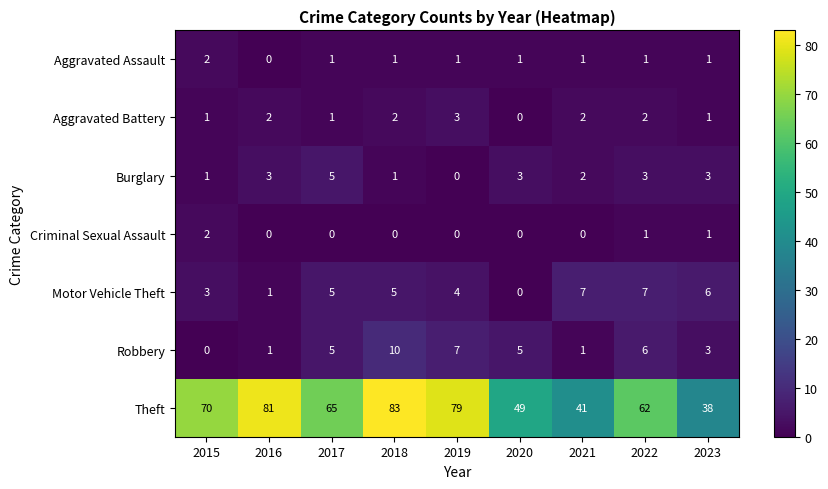

Which series has the largest total across all categories?

Theft